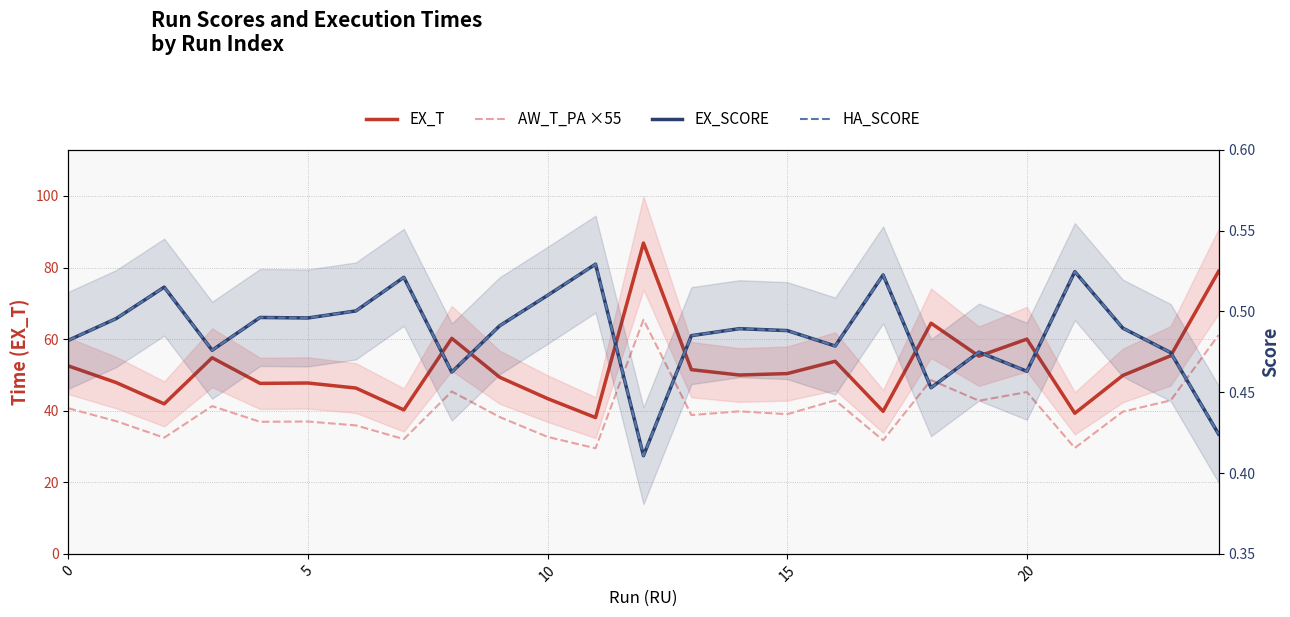

What is the difference between the EX_T values at 5 and 8?

12.4